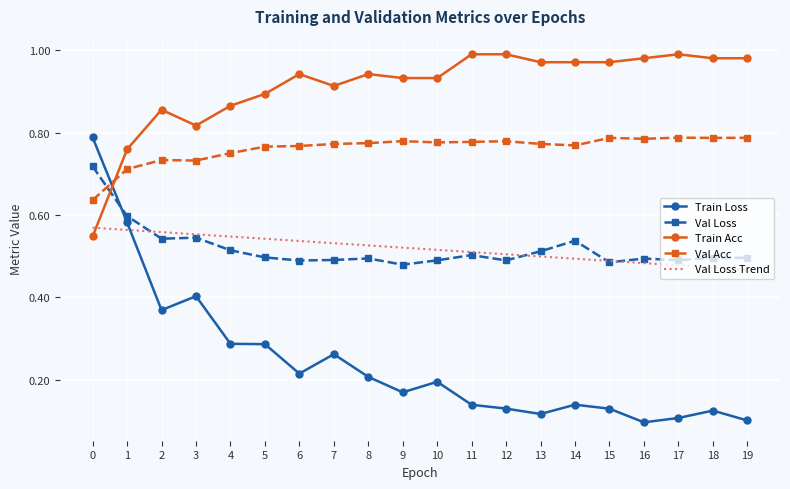

Which series has the largest total across all categories?

Train Acc